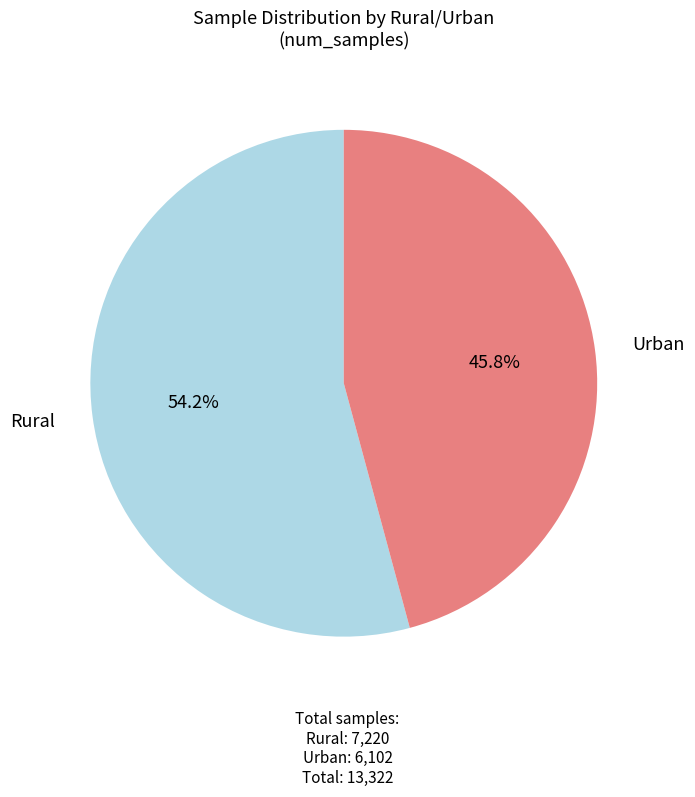

What percentage is the Urban slice, to the nearest percent?

46%